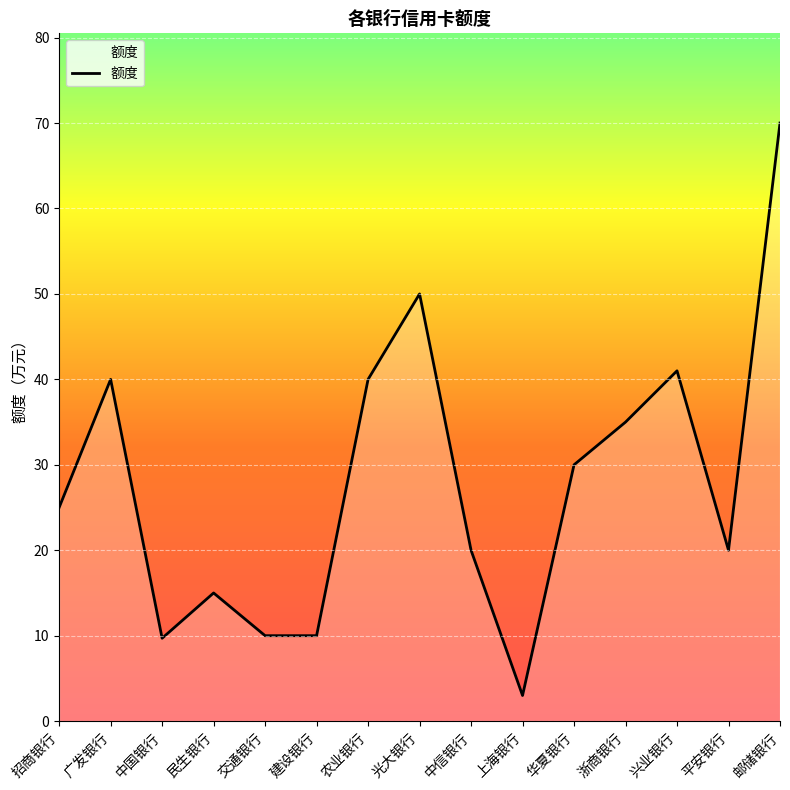

What is the maximum value shown in the chart?

70.0